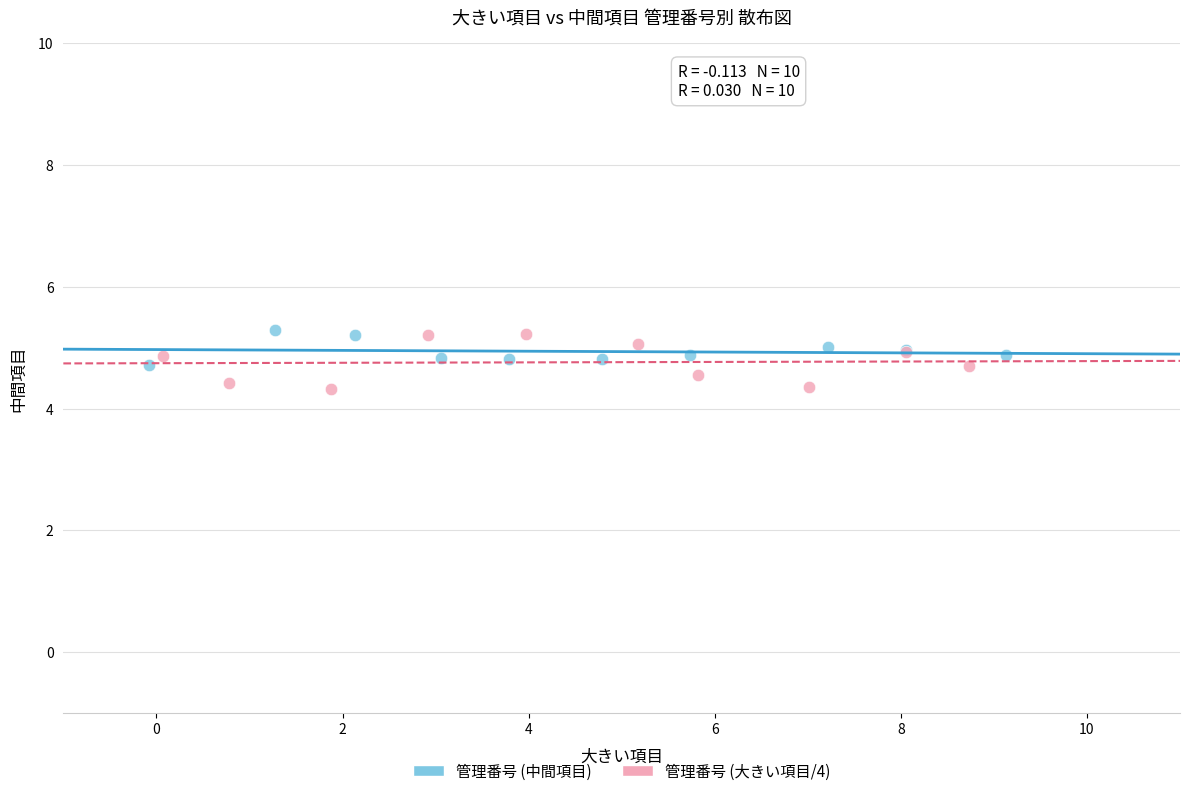

Which series contains the lowest Y value?

管理番号 (大きい項目/4)